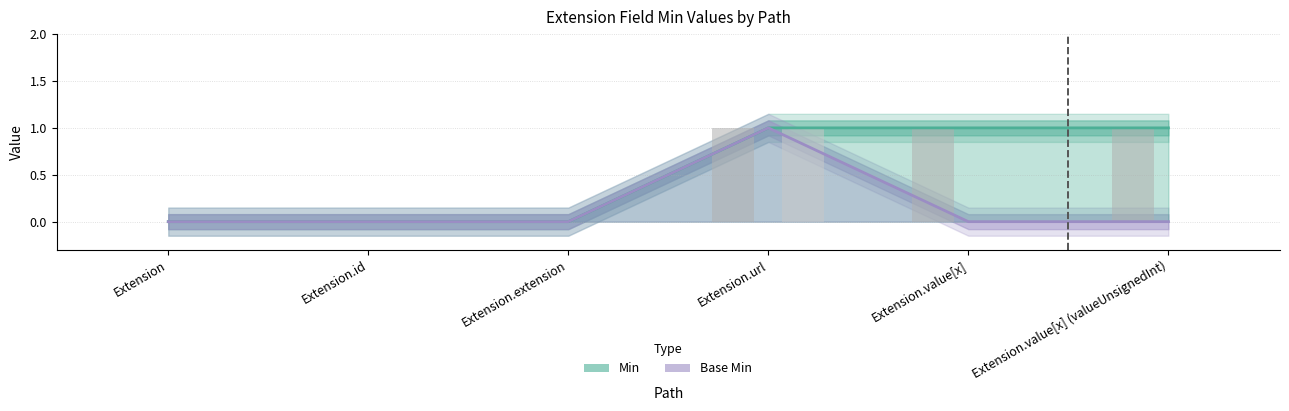

Is the value of Min at Extension.extension greater than the value of Base Min at Extension?

No